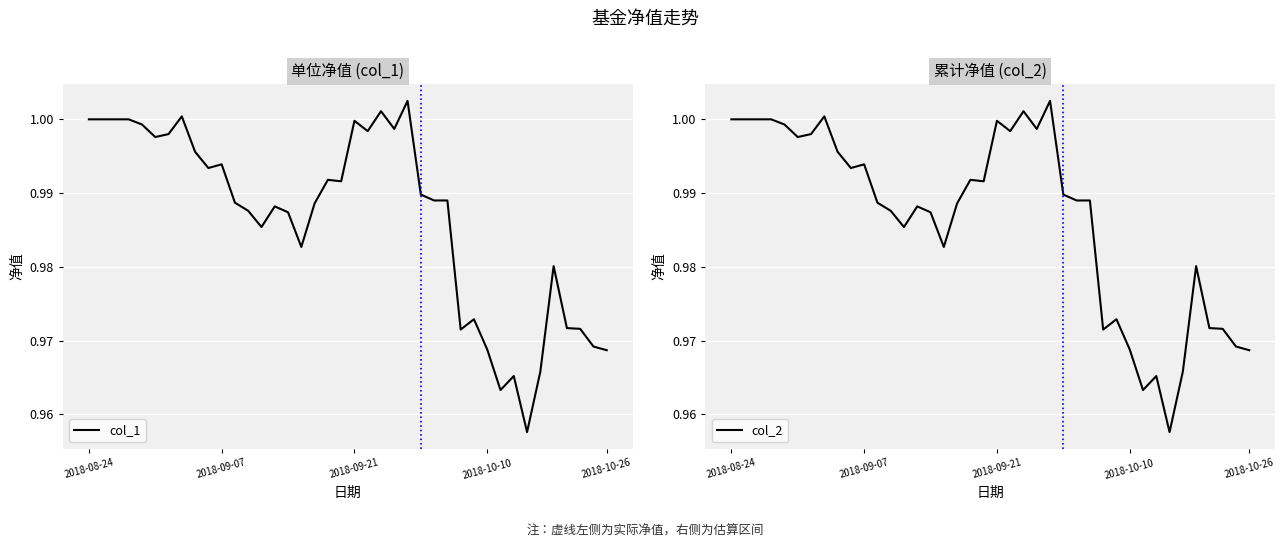

True or false: col_2 and col_1 intersect in this chart.

False